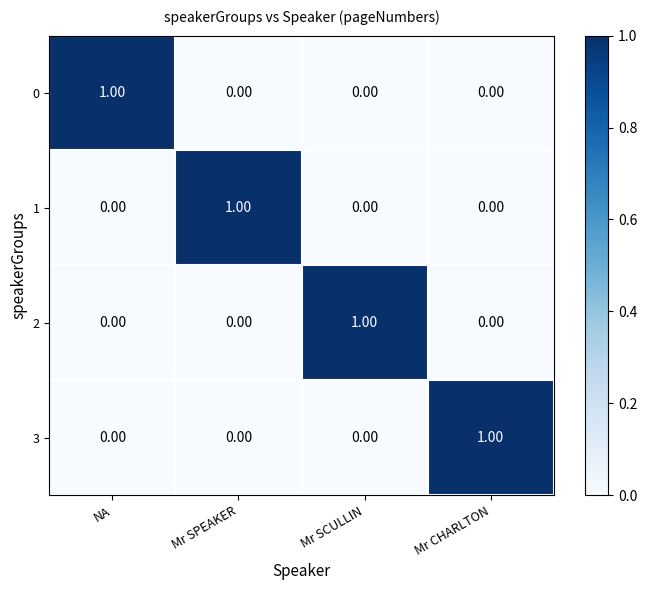

At how many categories does at least one series exceed 0?

4